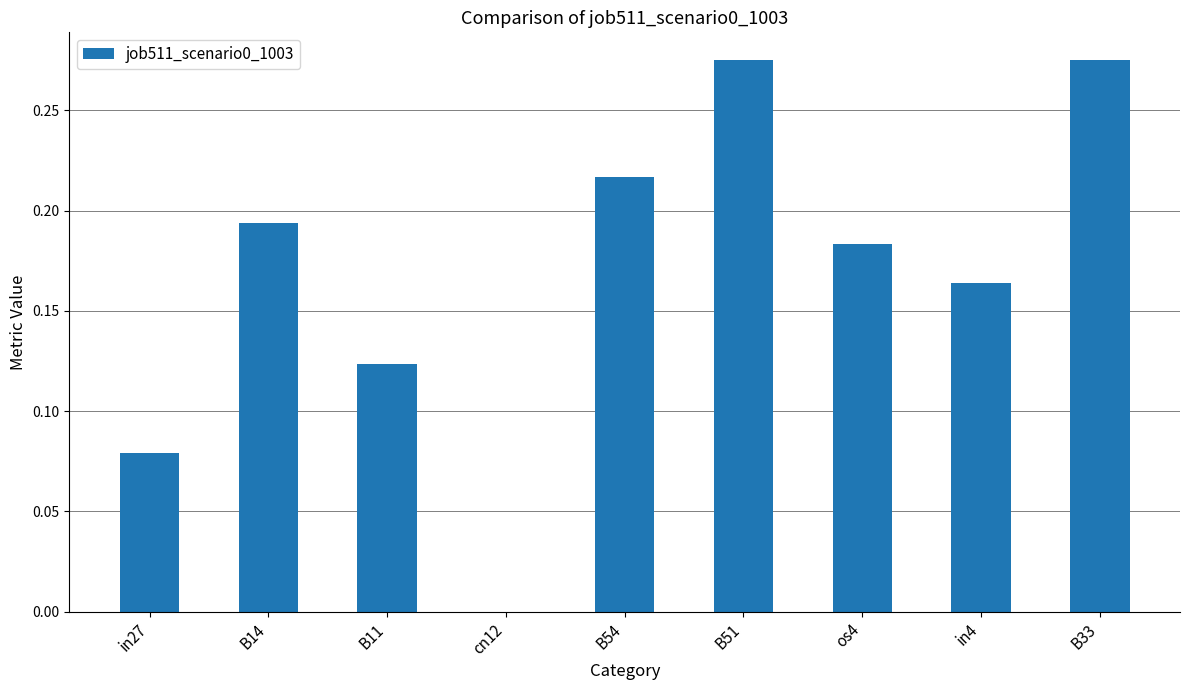

Which has a higher value, B54 or B11?

B54